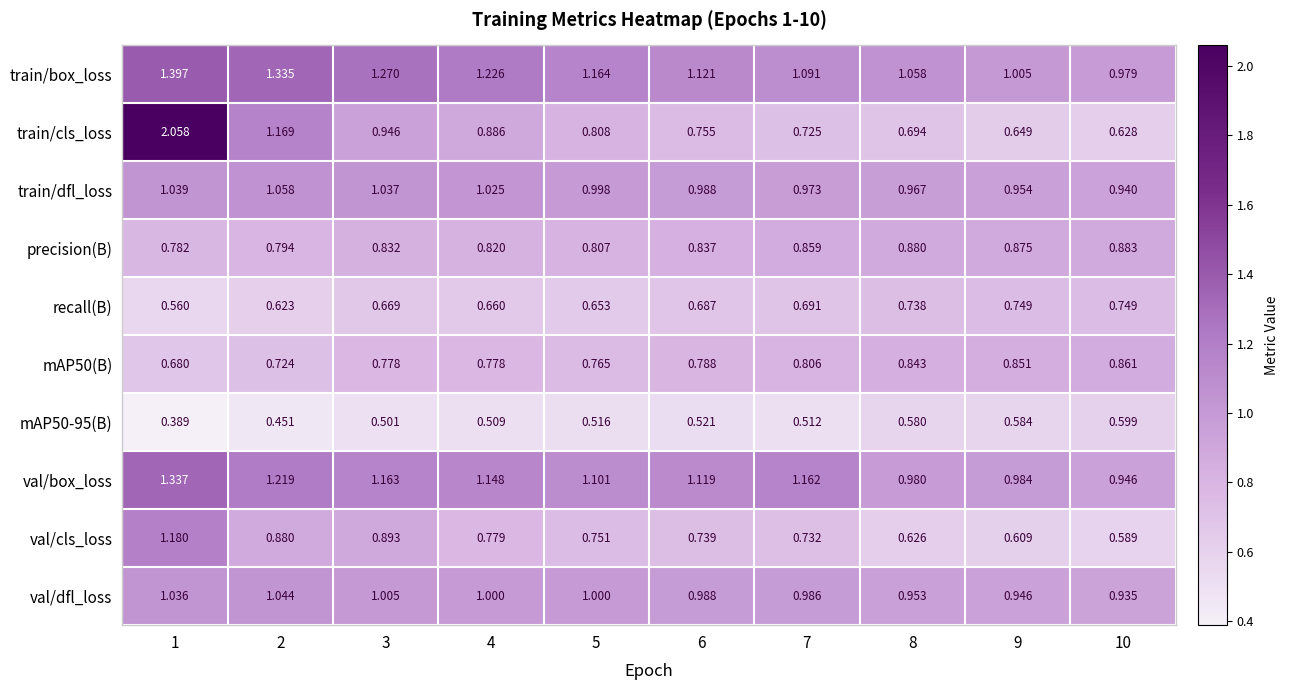

Which series has the largest range (max minus min)?

train/cls_loss